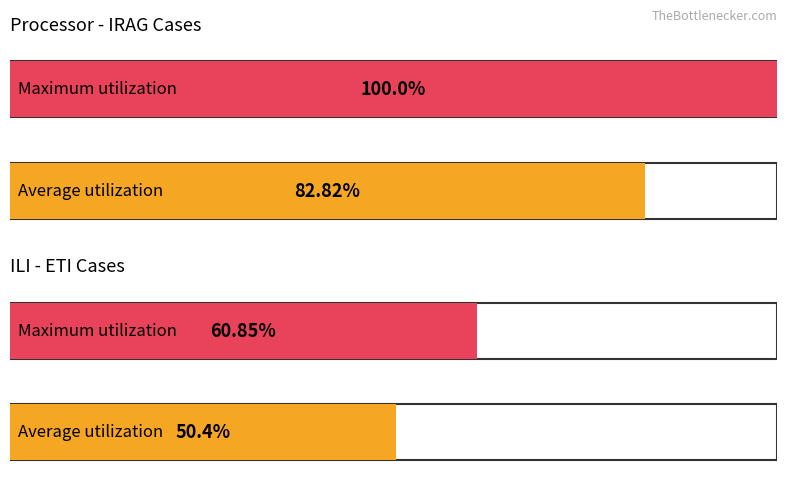

How many bars are there in each group?

2